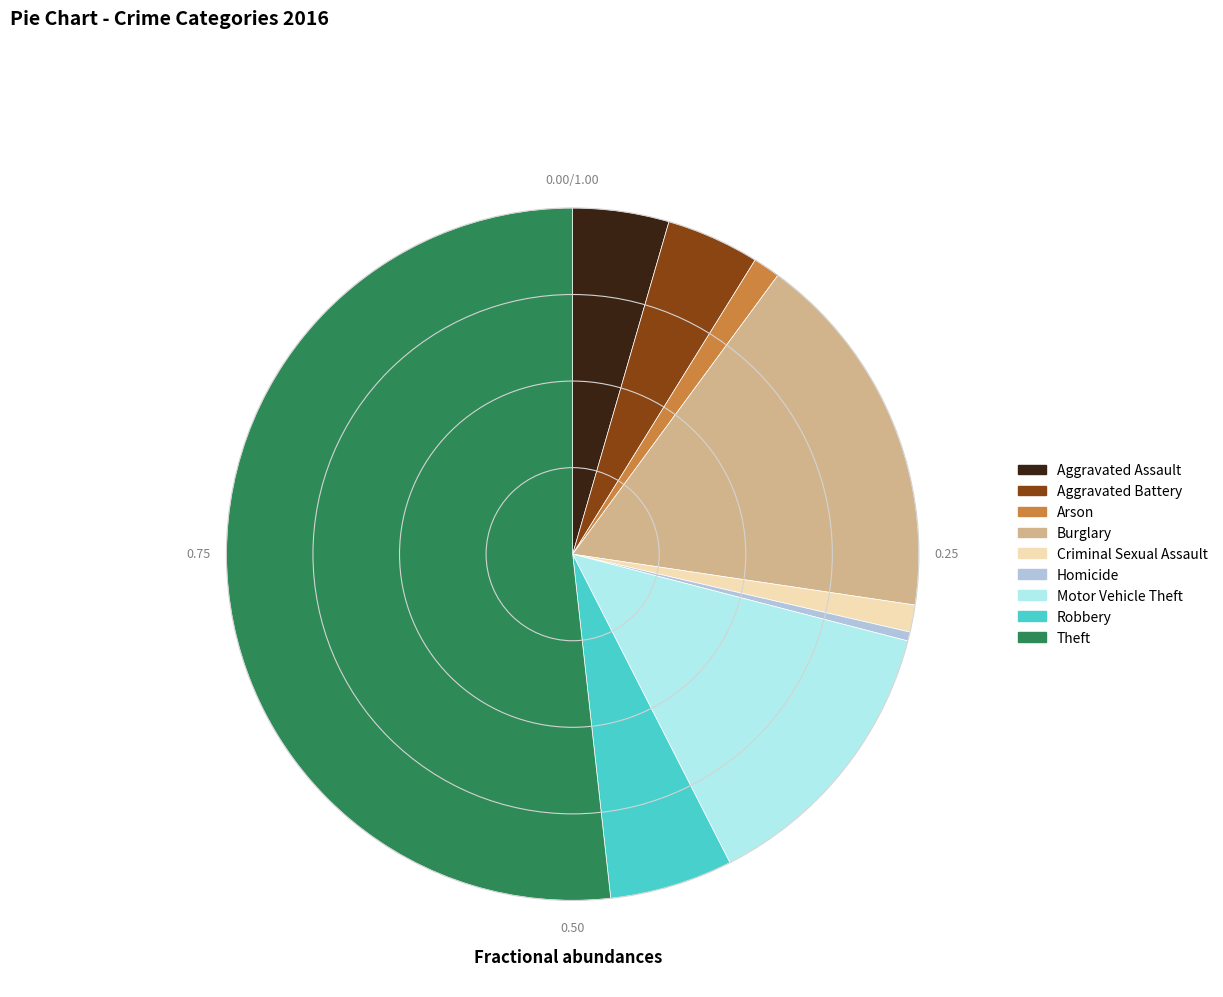

Do Homicide and Aggravated Battery together represent more than half of the pie?

No